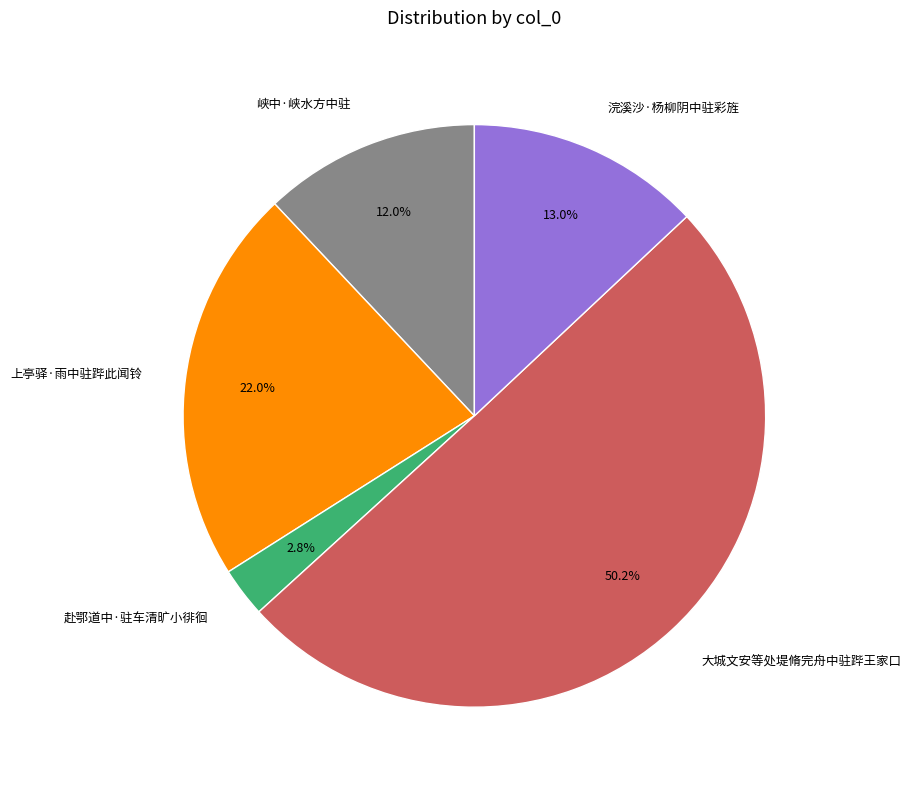

What is the majority slice?

大城文安等处堤脩完舟中驻跸王家口